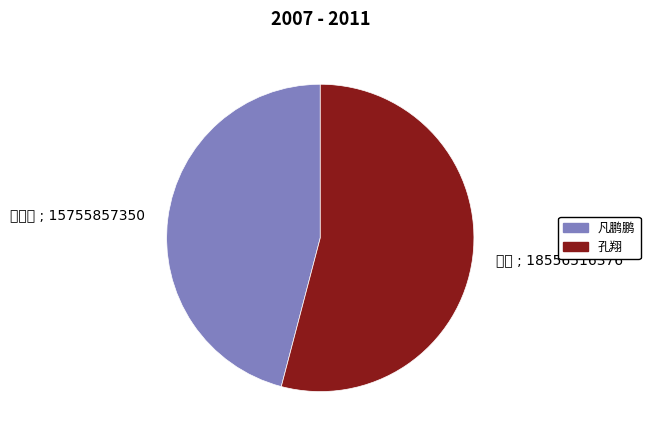

Is 凡鹏鹏 the majority of the pie?

No